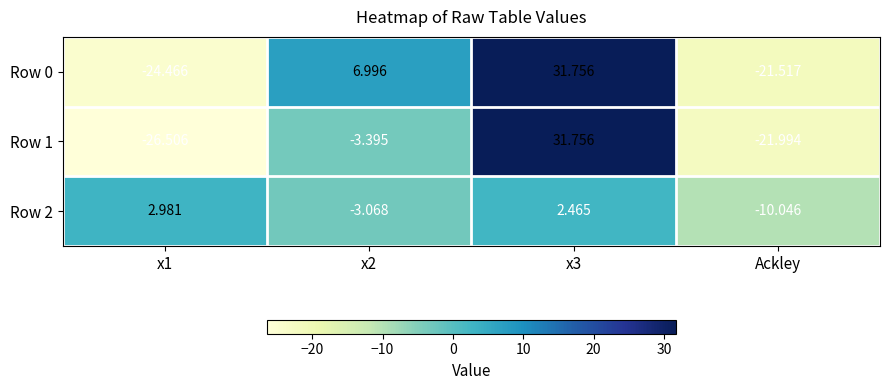

At how many categories does at least one series exceed 1?

3